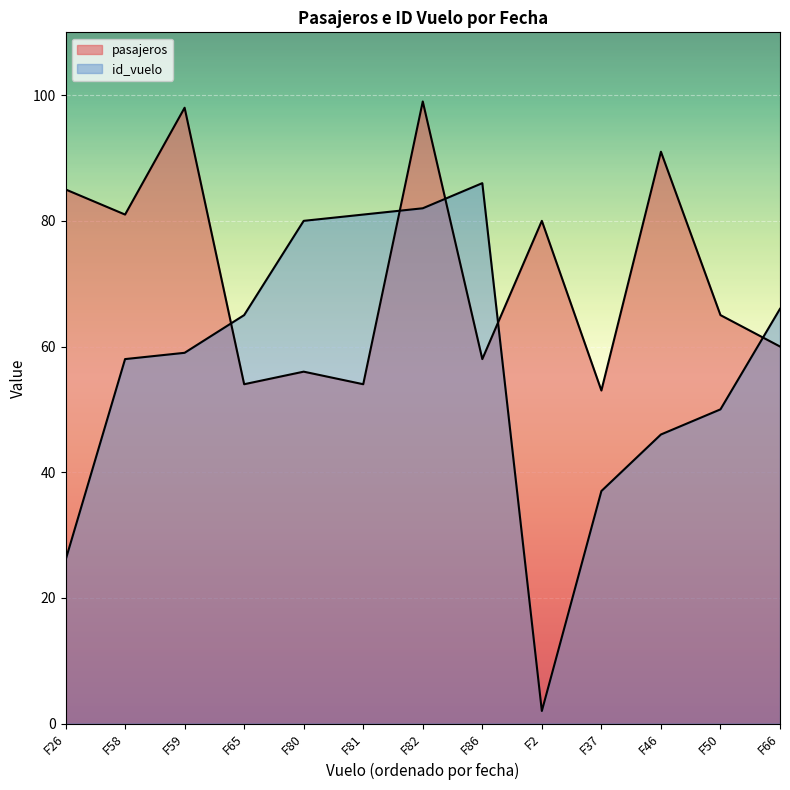

What are all the series names shown in the legend?

pasajeros, id_vuelo